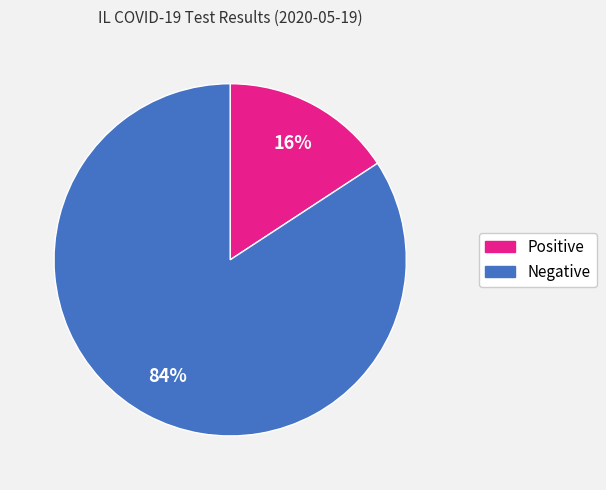

To the nearest percent, what is the difference between the largest and smallest slice percentages?

68%